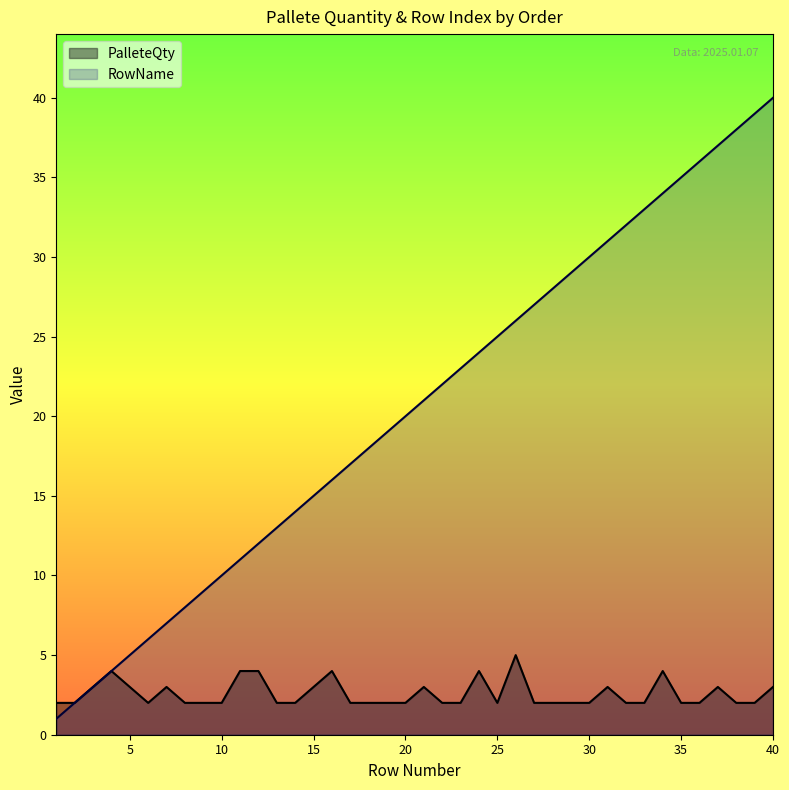

Is it true that PalleteQty equals 3 at 15?

True